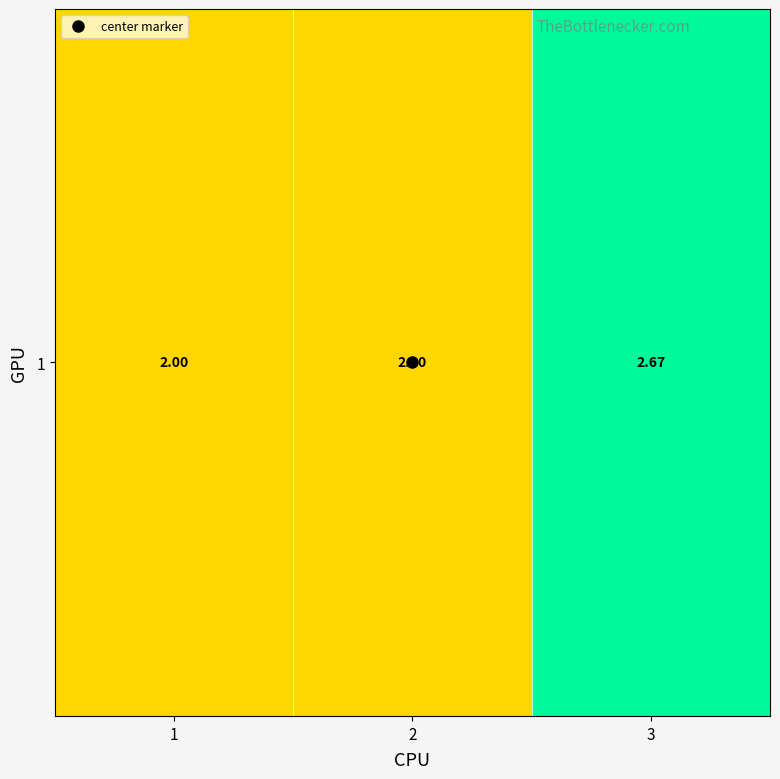

What is the difference between the maximum and second lowest values?

0.7